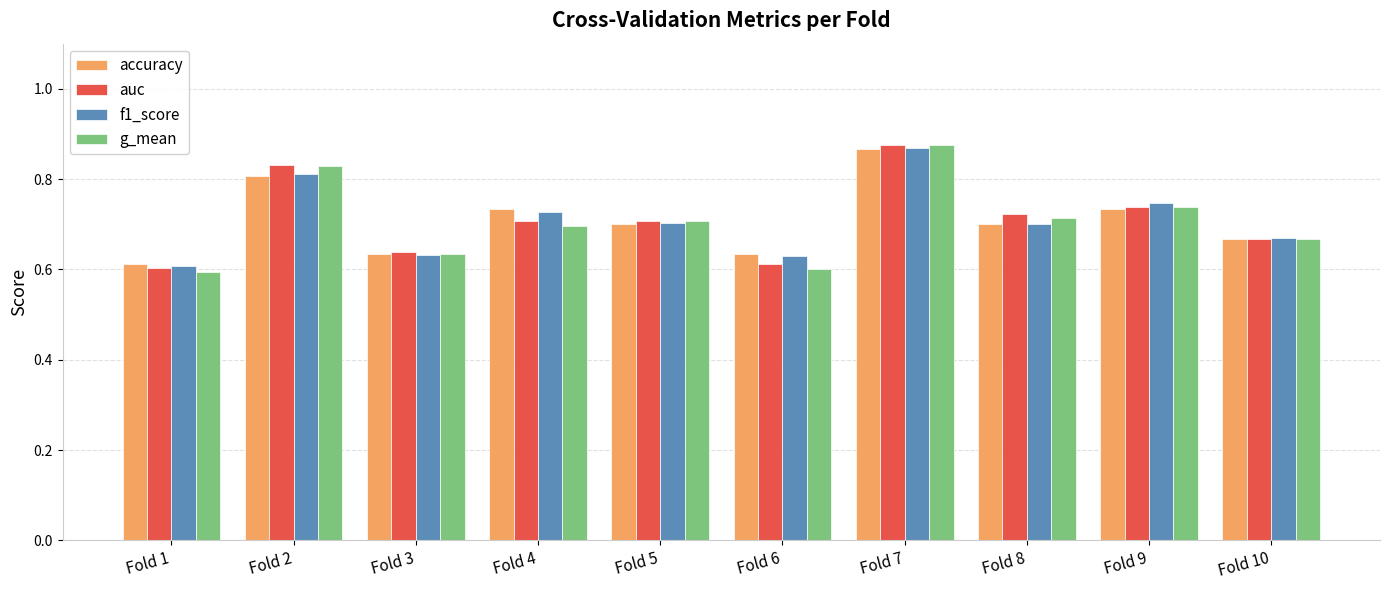

Is the value of accuracy at Fold 8 greater than the value of auc at Fold 7?

No